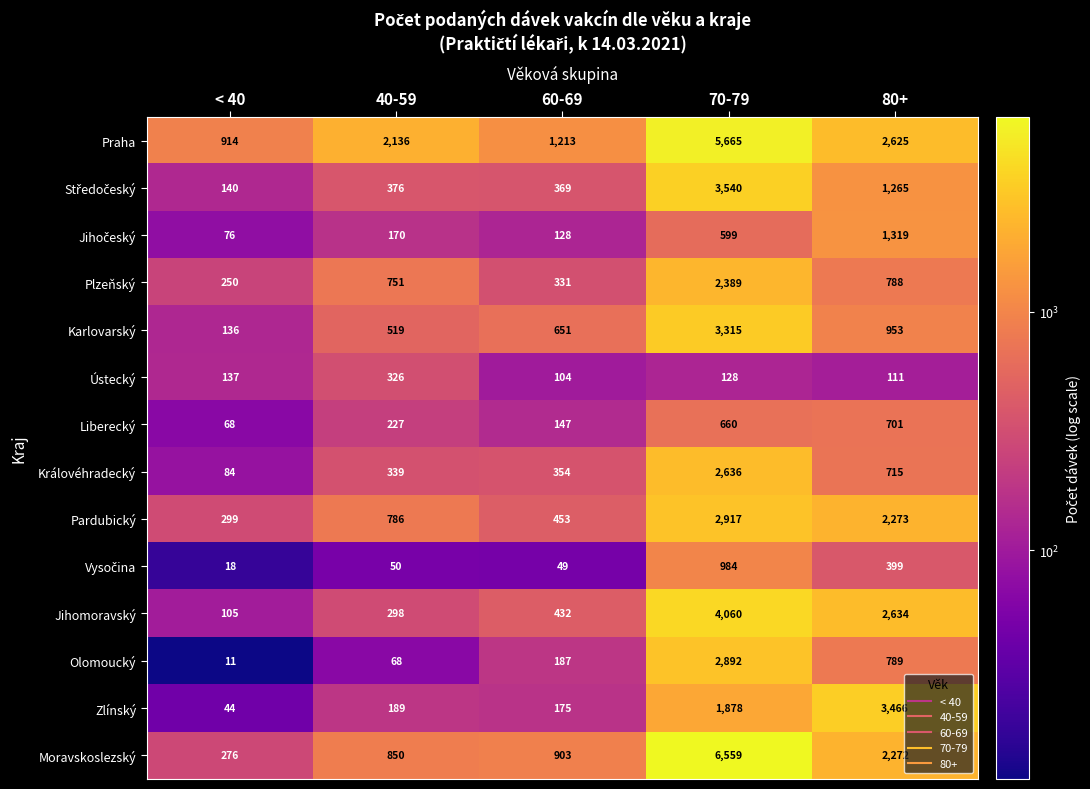

Rank the categories by Ústecký value from lowest to highest.

60-69, 80+, 70-79, < 40, 40-59